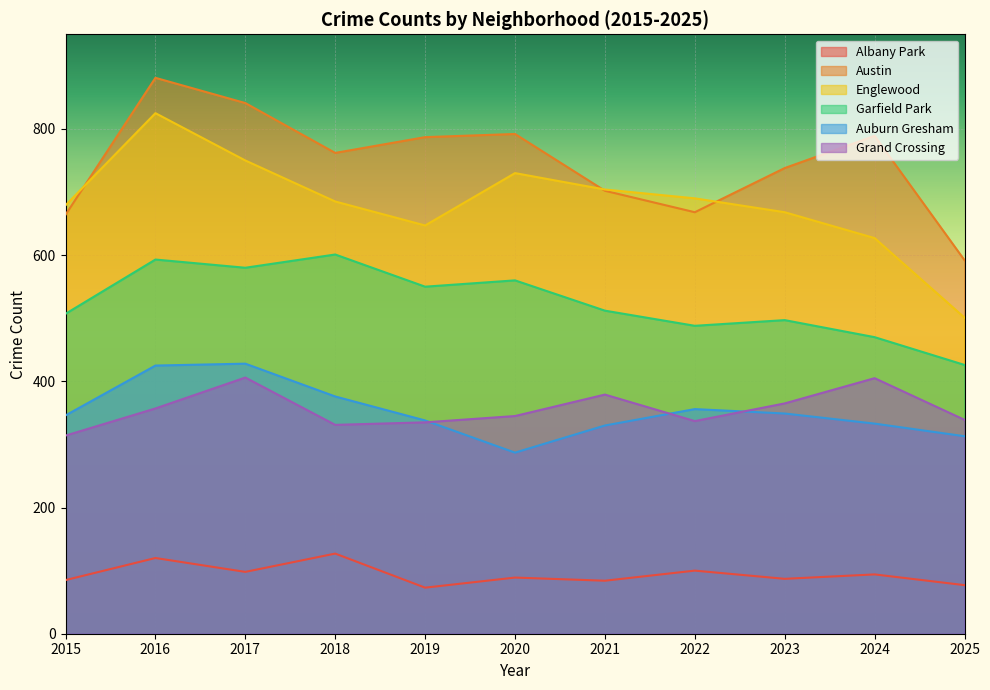

What is the highest value of the Auburn Gresham series?

428